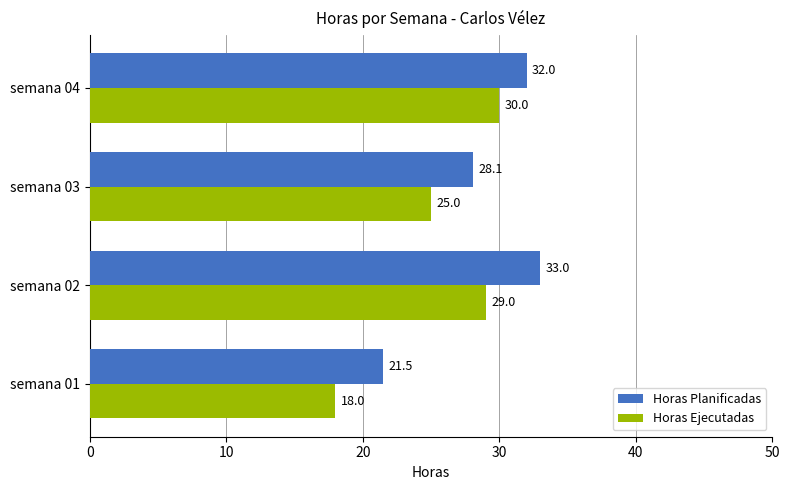

Which series changed the most between semana 01 and semana 04?

Horas Ejecutadas